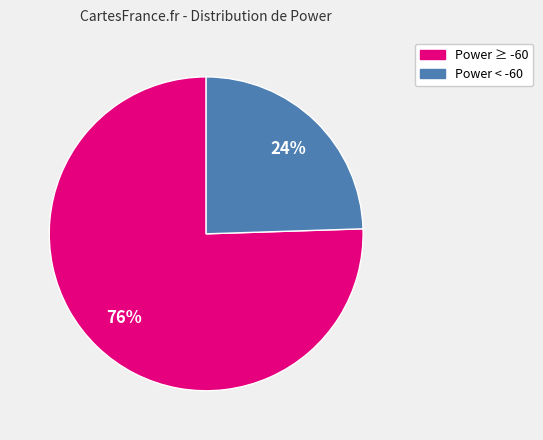

How many segments does this pie chart have?

2